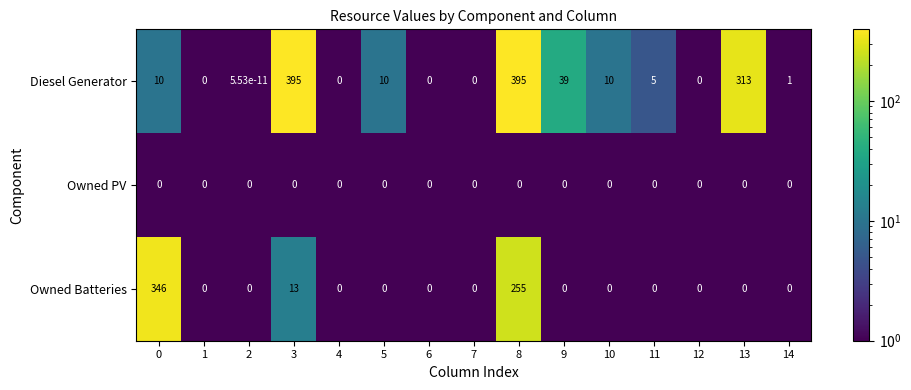

Which series changed the most between 6 and 10?

Diesel Generator